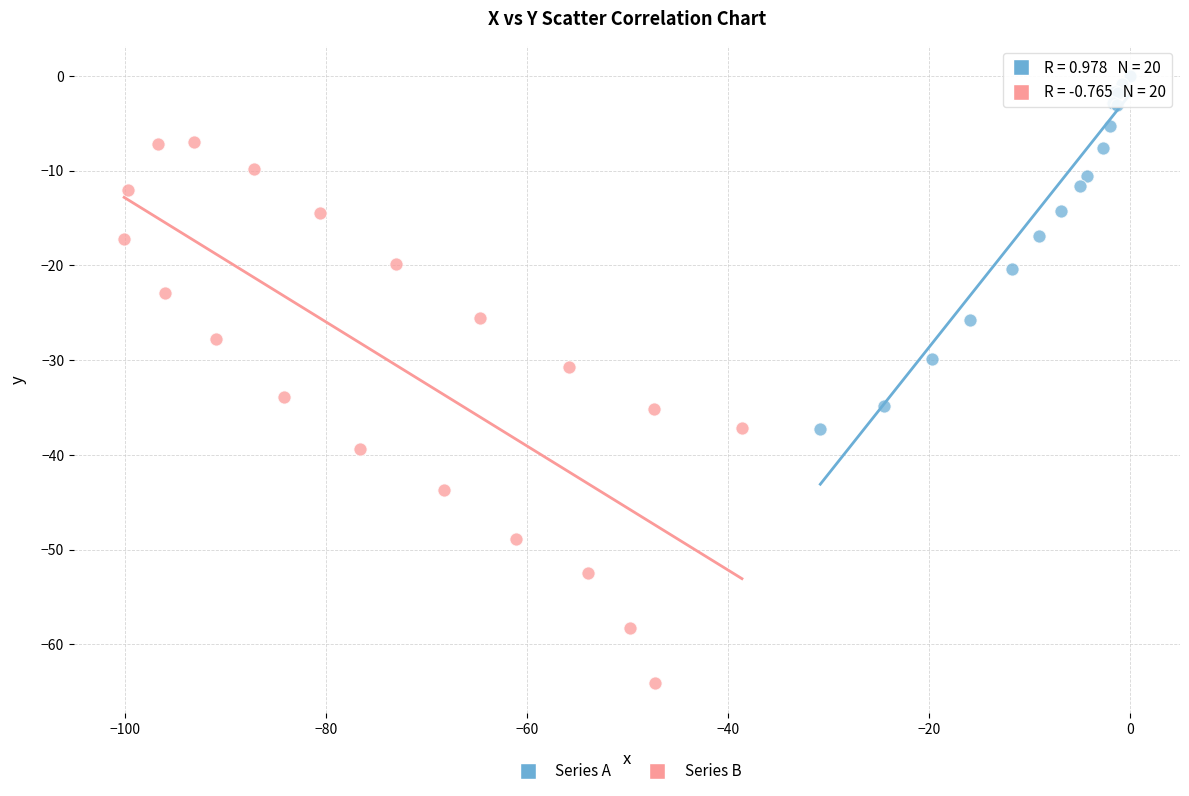

Which series reaches the maximum Y coordinate?

Series A